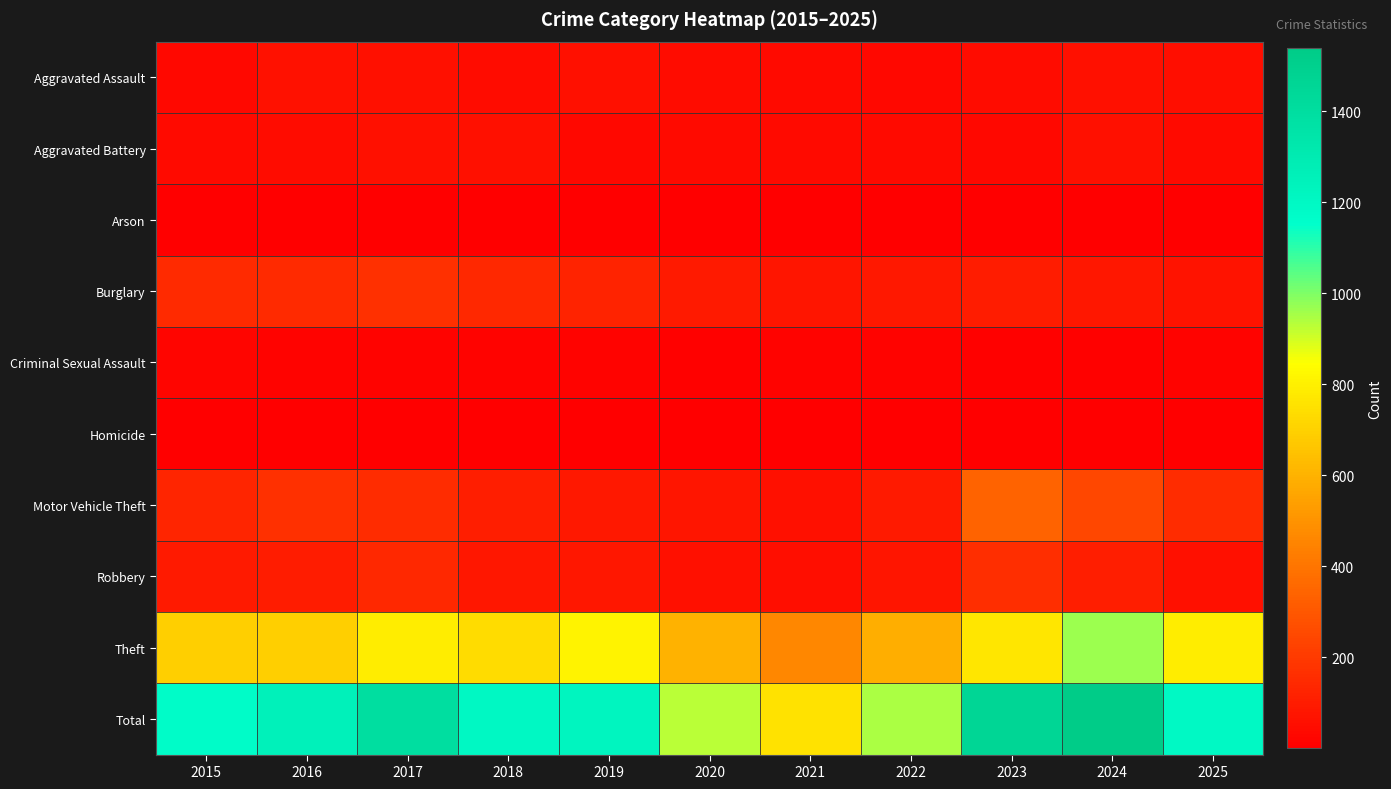

At which category does the chart reach its minimum across all series?

2023